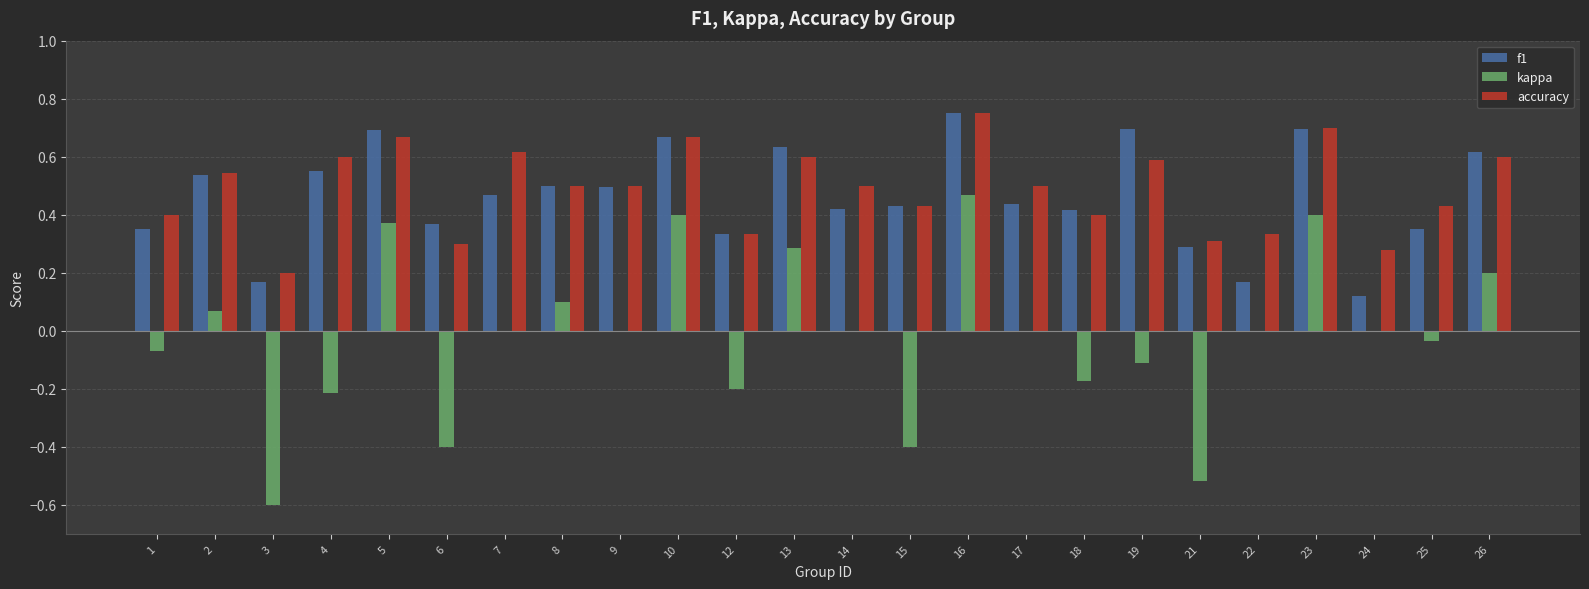

Between 2 and 25, which series saw the biggest shift?

f1